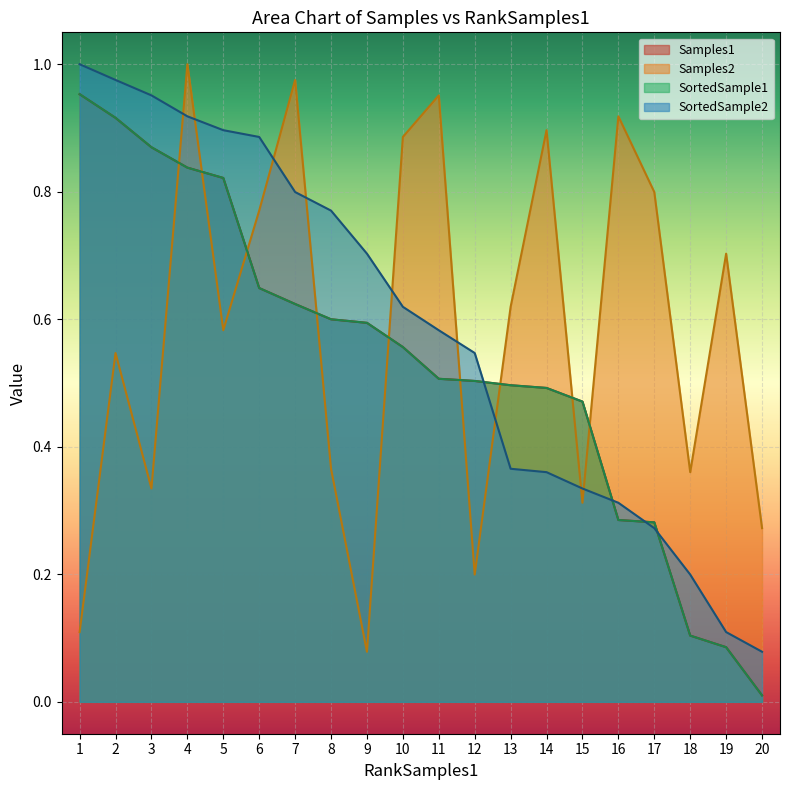

Where is Samples2 nearest to the value 0?

9